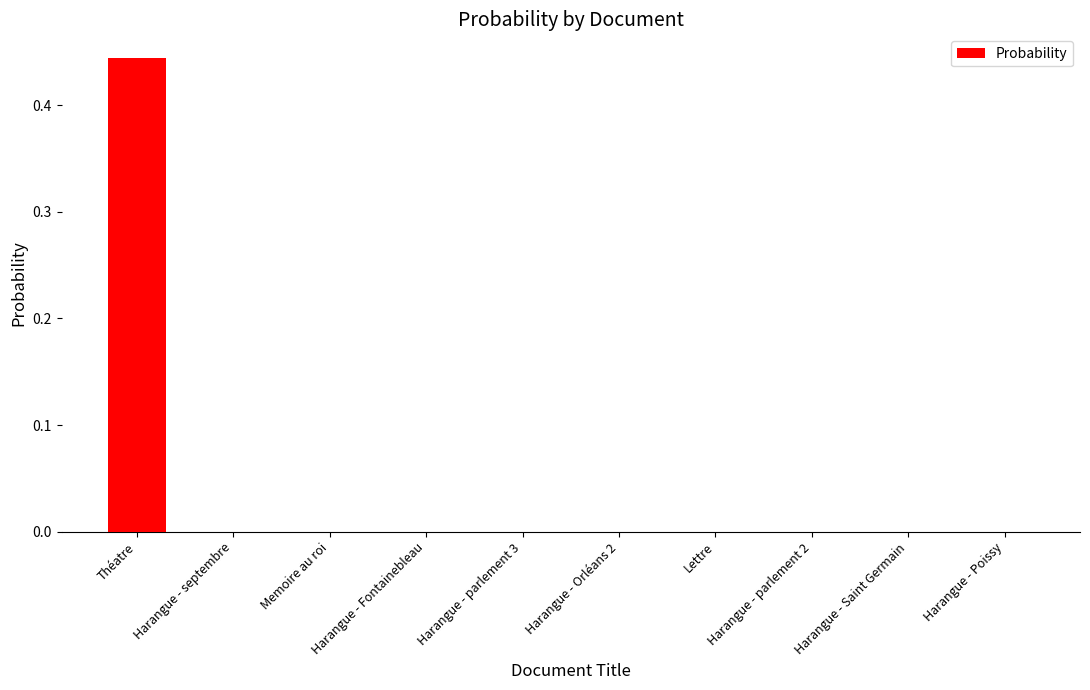

Are the bars horizontal?

No